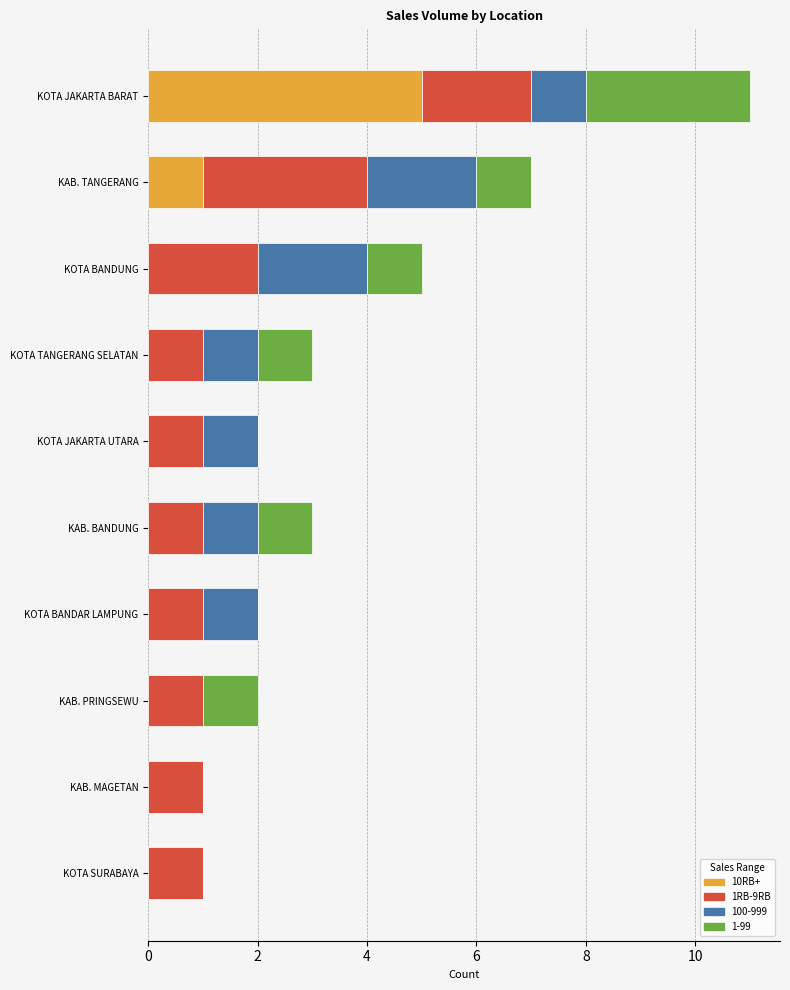

The 10RB+ series shows 0 at KOTA BANDAR LAMPUNG. True or false?

True